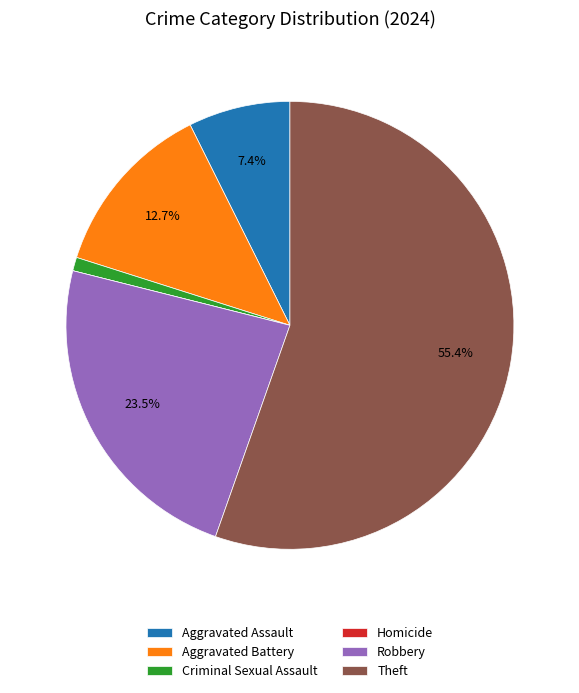

What is the largest slice in the pie chart?

Theft